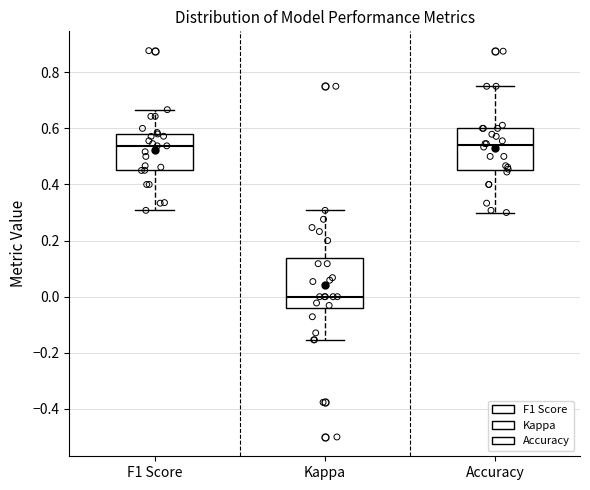

Where does the upper whisker of the box for Kappa end on the y-axis? The values are not printed on the chart, so give them approximately, as read against the axis.

0.30